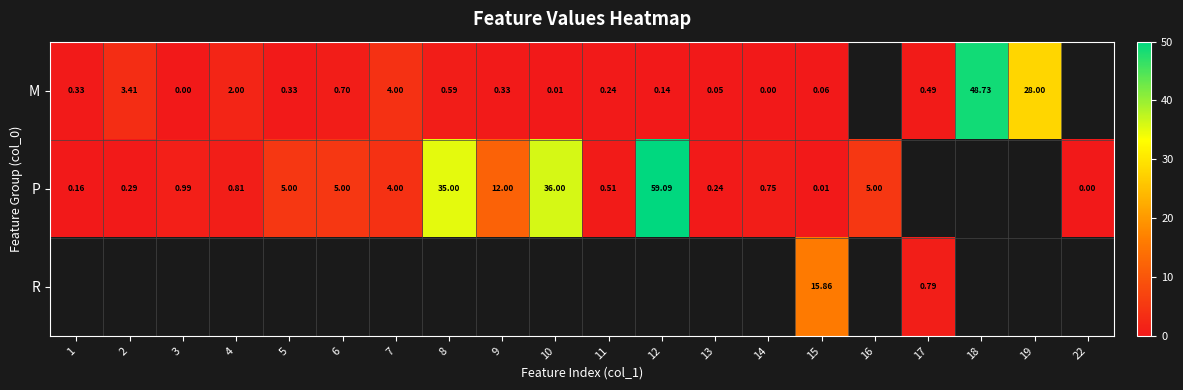

Which series has the largest range (max minus min)?

P